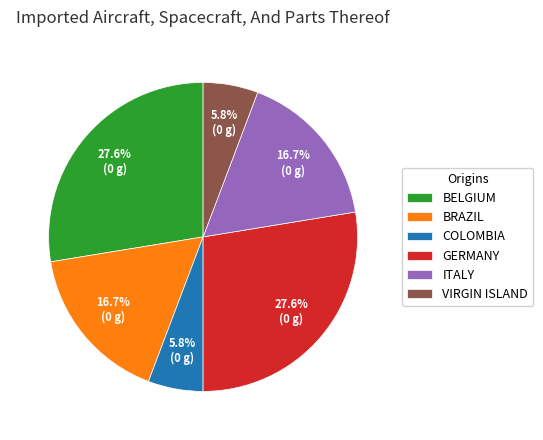

What is the total percentage of BRAZIL and ITALY?

33.3%